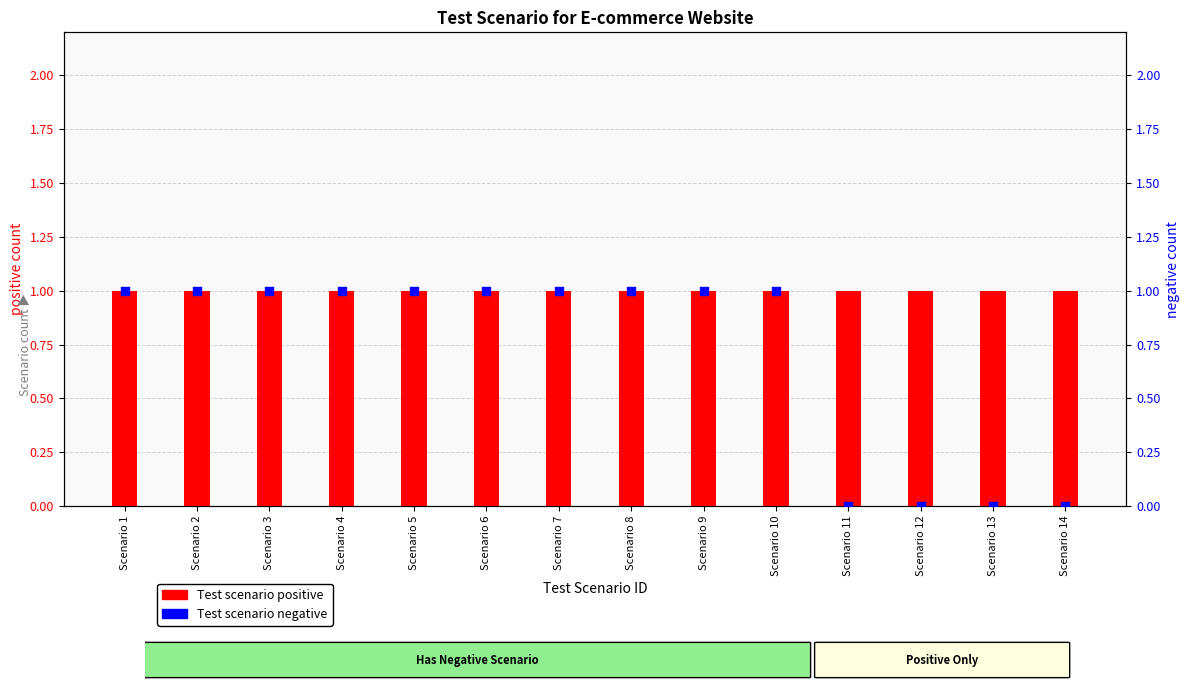

What is the total value across all series at Scenario 1?

2